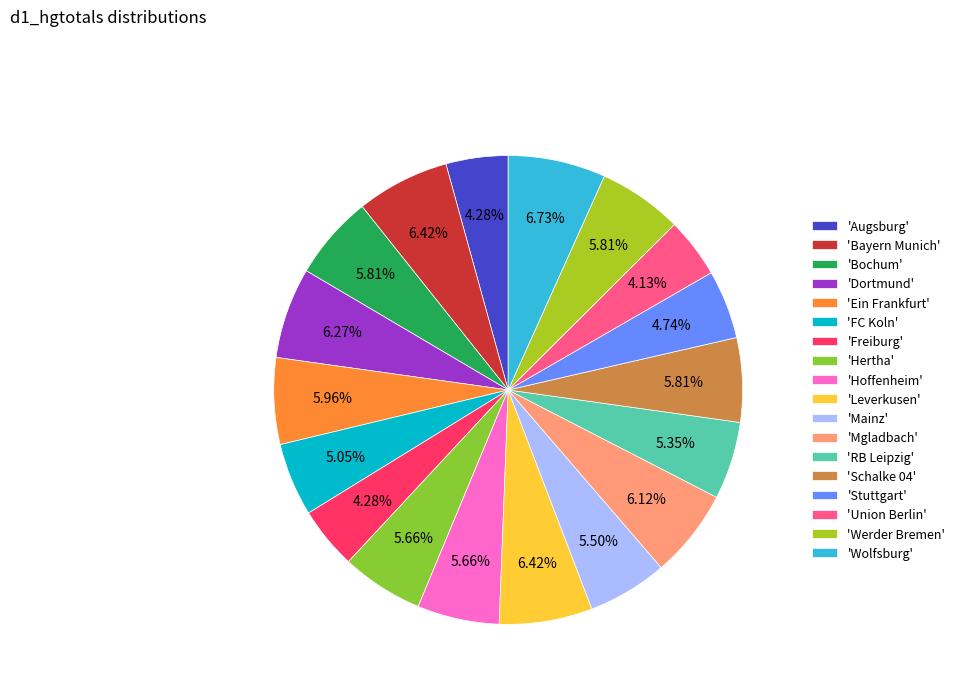

How many segments does this pie chart have?

18